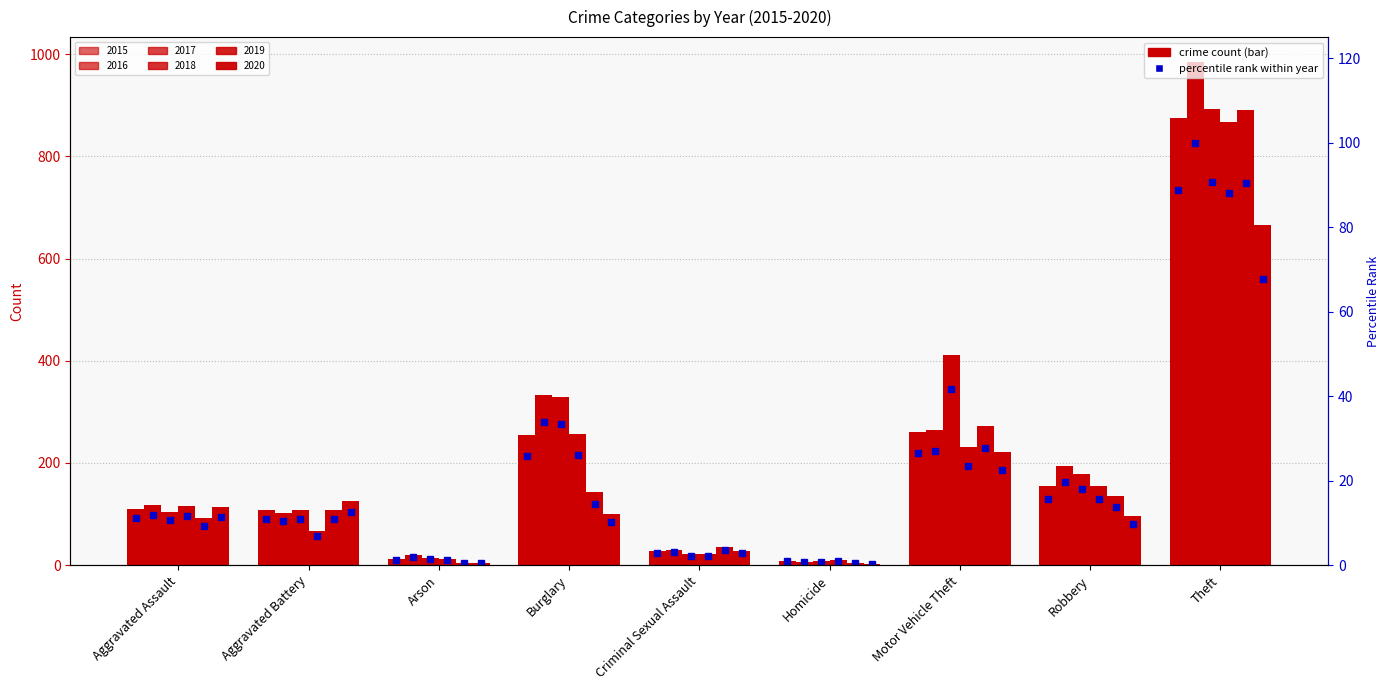

At which category is the sum across all series the highest?

Theft